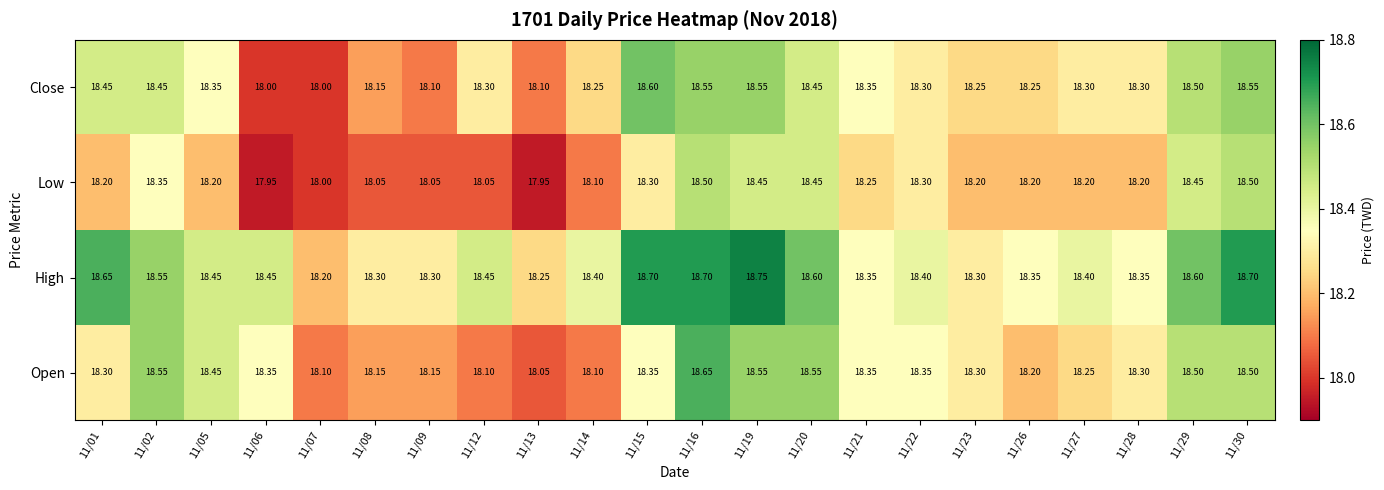

Rank the series at 11/12 from highest to lowest value.

High, Close, Open, Low